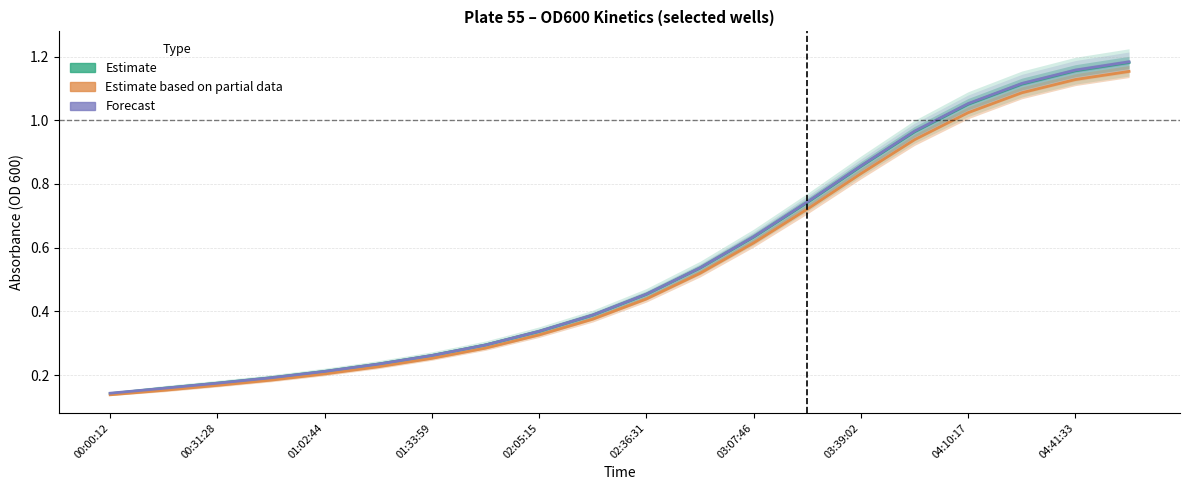

Between 02:36:31 and 12, which series saw the biggest shift?

Forecast